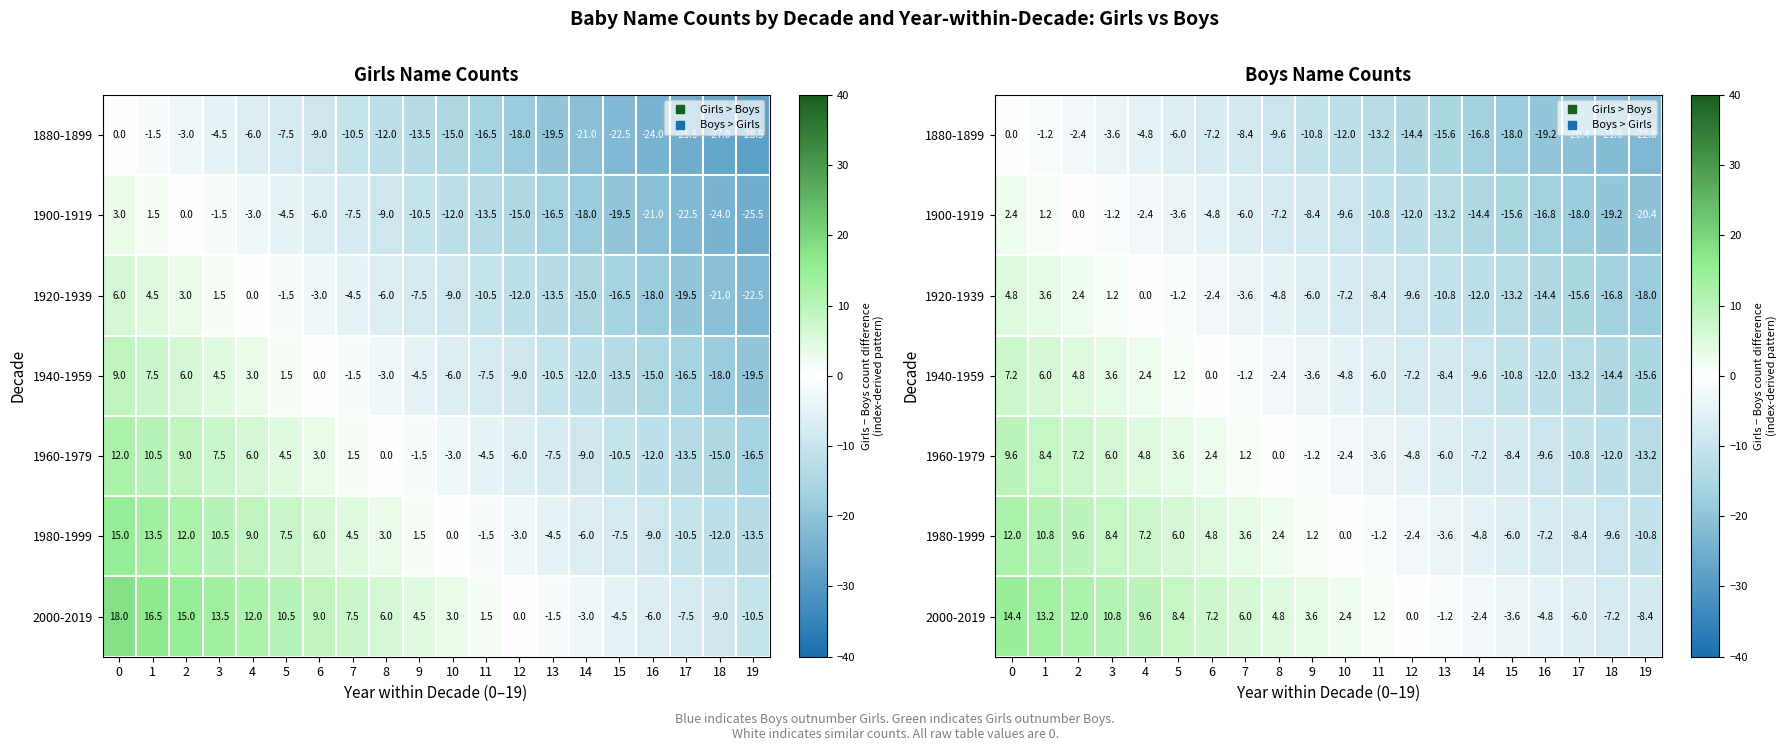

Is the value of 1880-1899 at 16 greater than the value of 1980-1999 at 6?

No